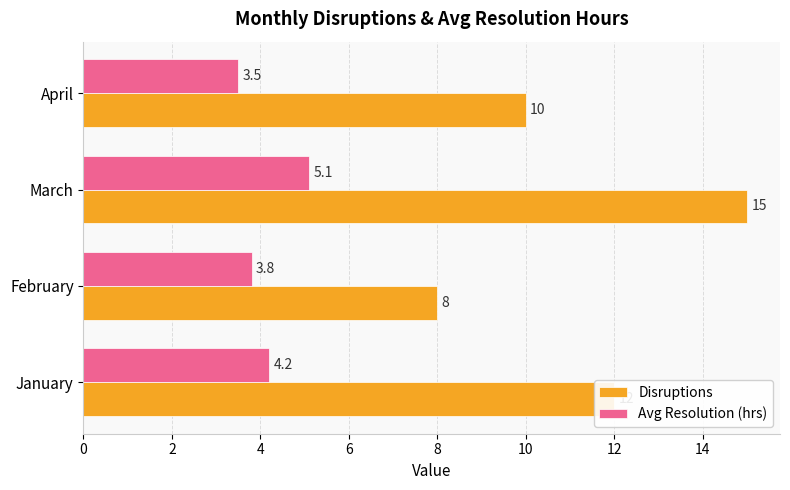

List the series in order of their overall mean, lowest first.

Avg Resolution (hrs), Disruptions